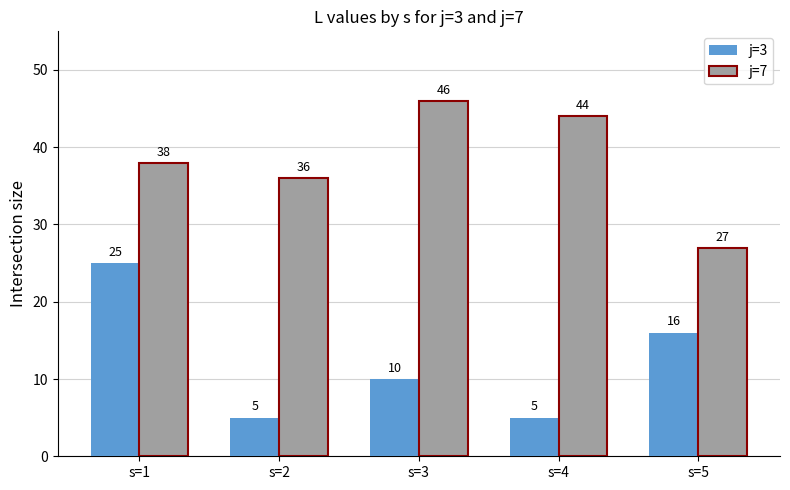

Between s=2 and s=5, which series saw the biggest shift?

j=3